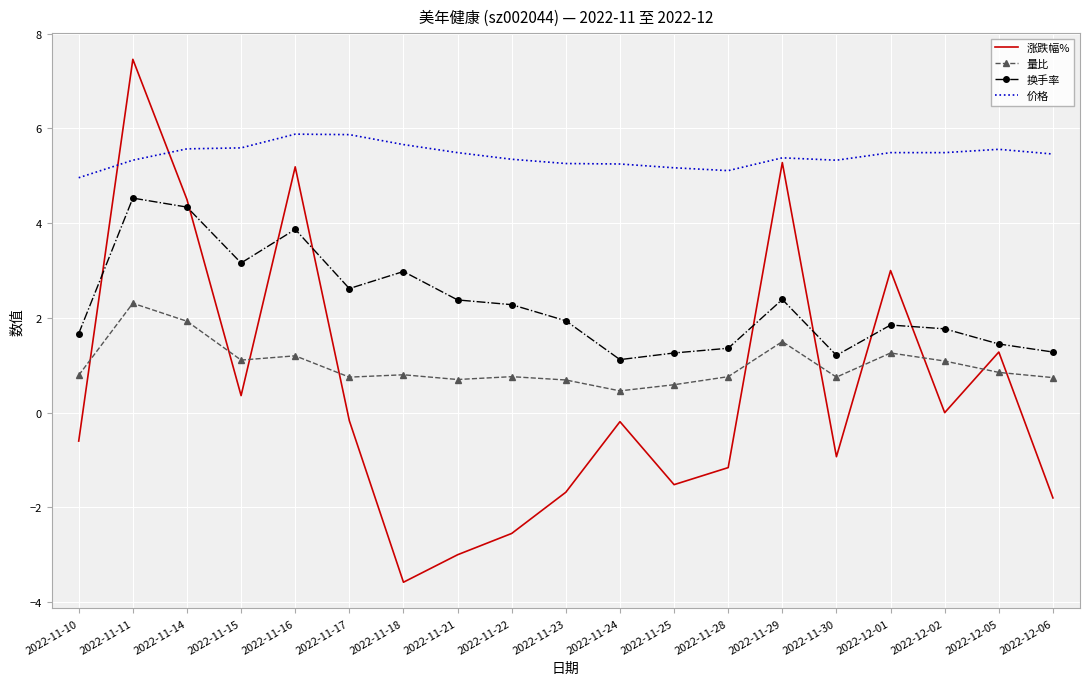

At which label does 换手率 reach its peak?

2022-11-11